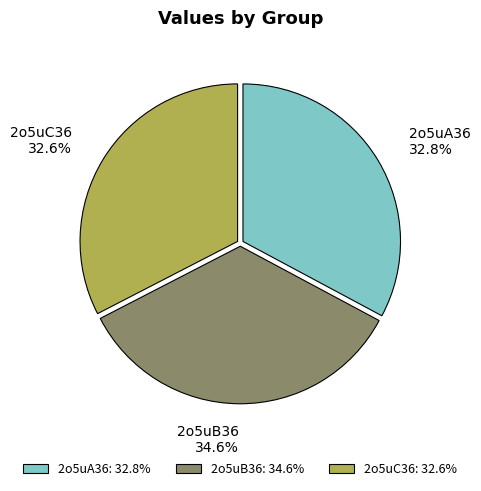

How many segments does this pie chart have?

3